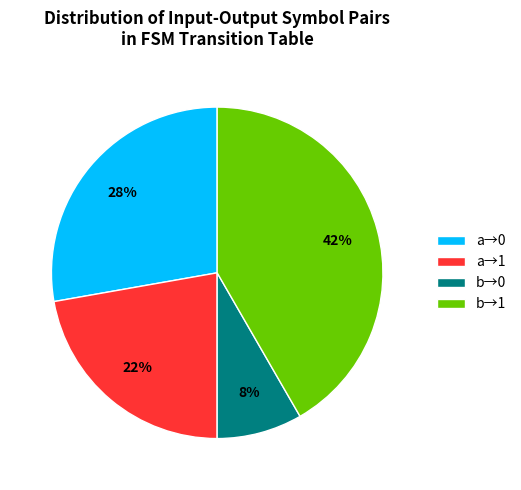

What is the ratio of the value at a→0 to the value at b→1?

0.7